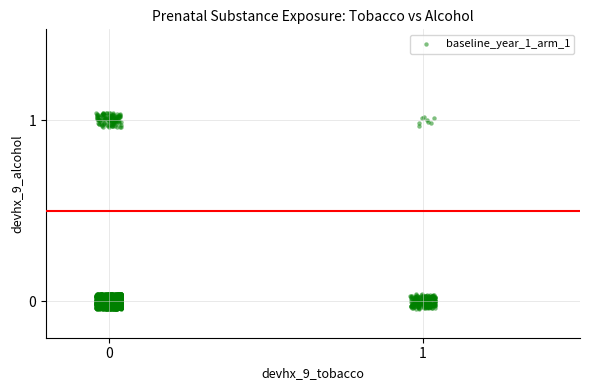

What is the range of X values (max minus min)?

1.1